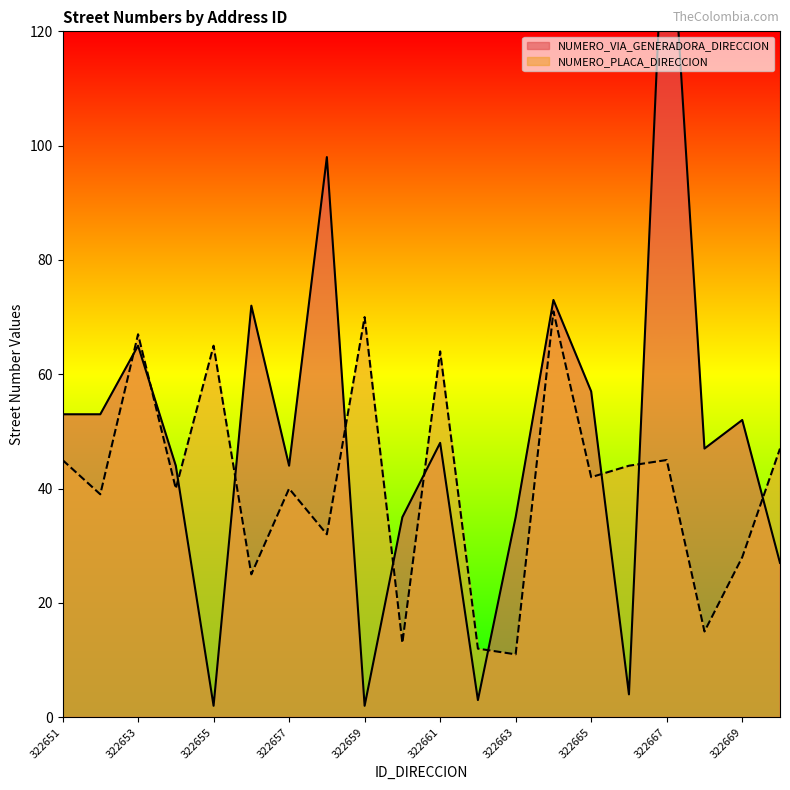

What is the difference between the maximum and minimum values in the NUMERO_PLACA_DIRECCION series?

60